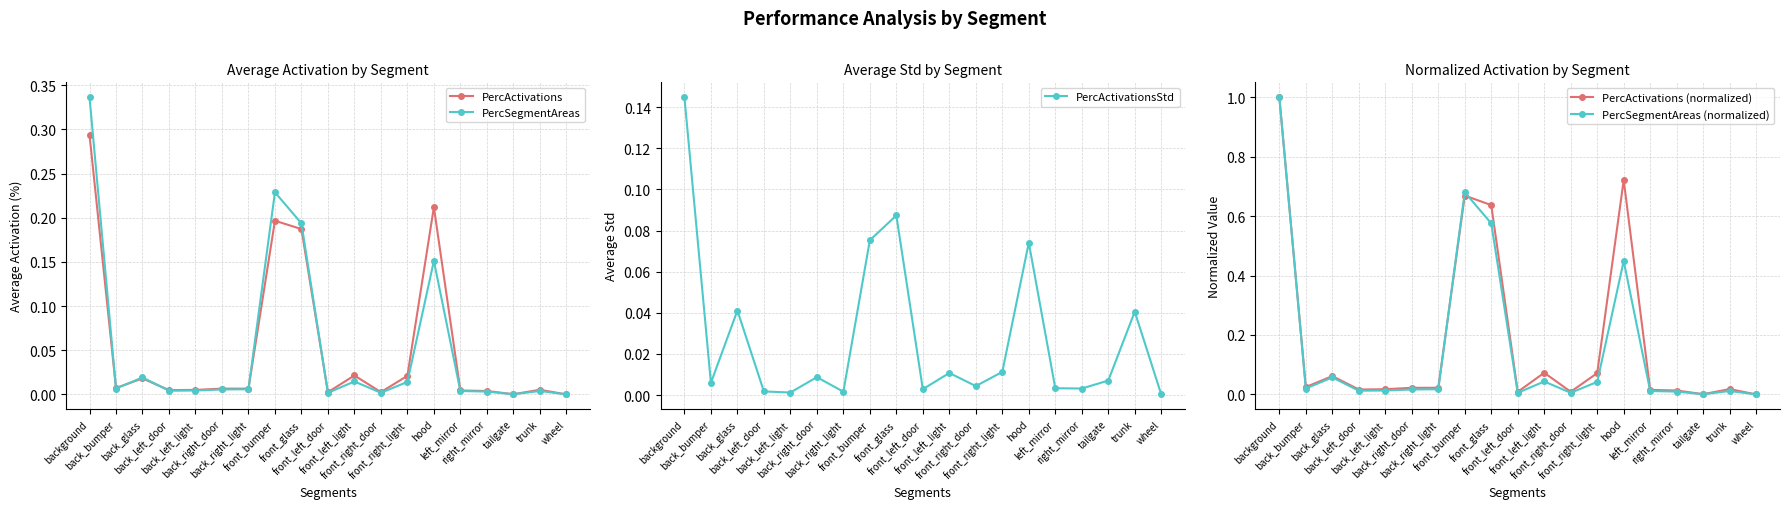

True or false: PercSegmentAreas has a value of 0.2 at front_bumper.

True